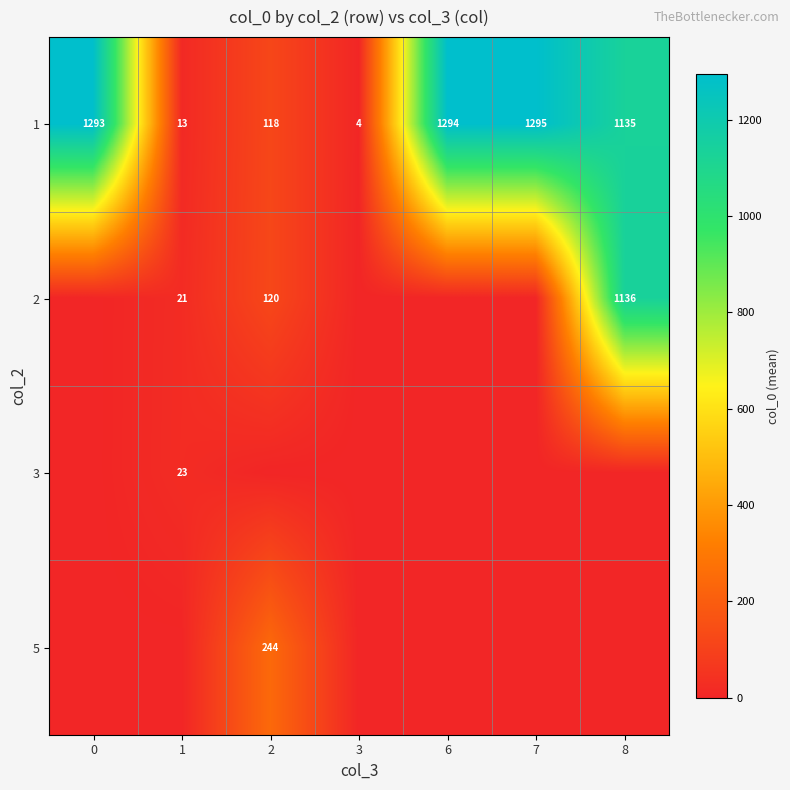

What is the lowest value of the 1 series?

4